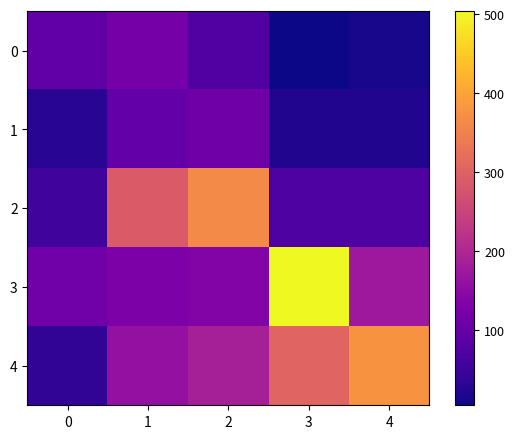

Count the number of categories in the chart.

5